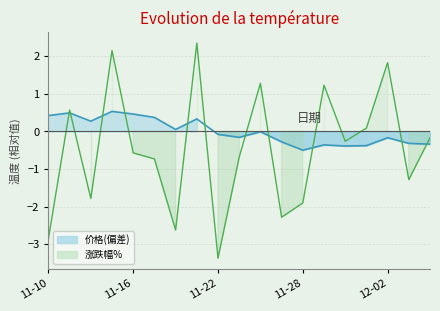

The 涨跌幅% series shows -1.3 at 2022-12-05. True or false?

True